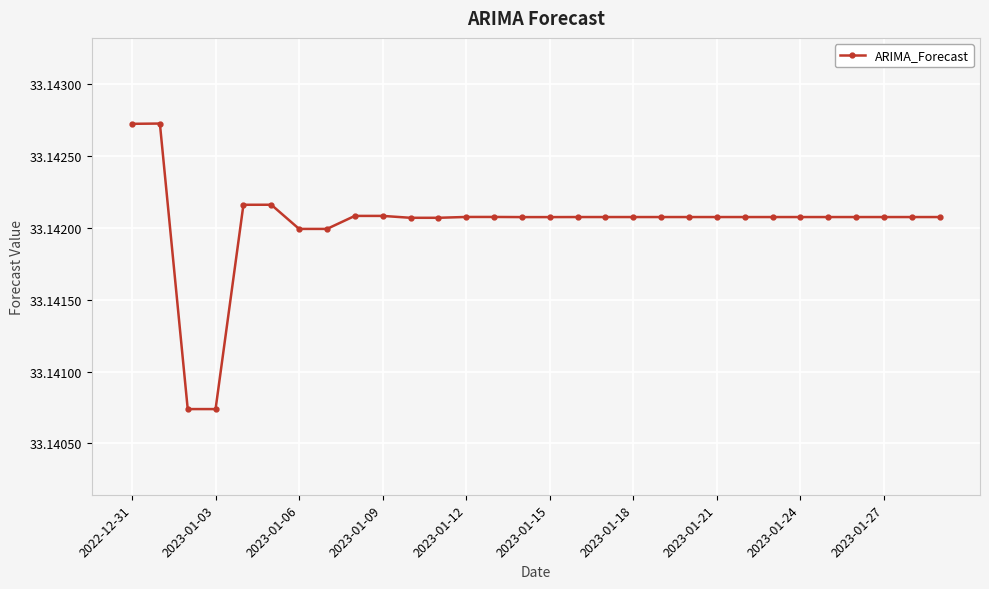

True or false: the data has more than 2 interior local peaks.

True